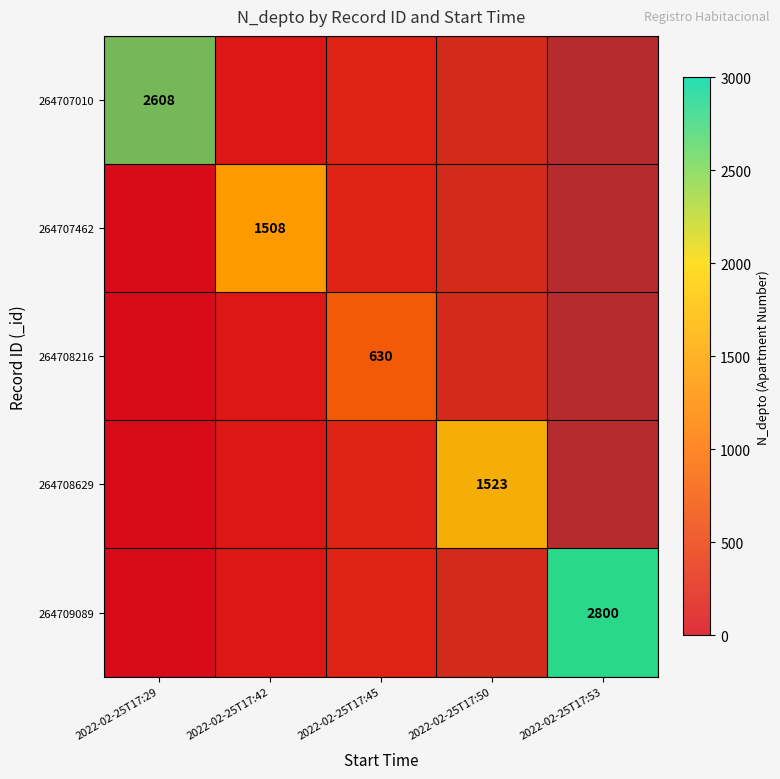

How many data points in 264709089 are above 0?

1